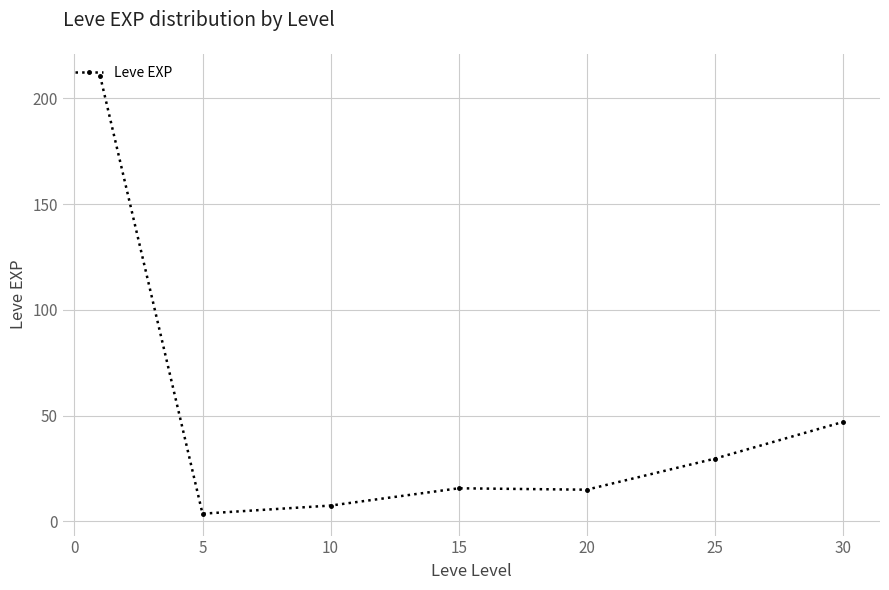

How many data points does each series have?

7